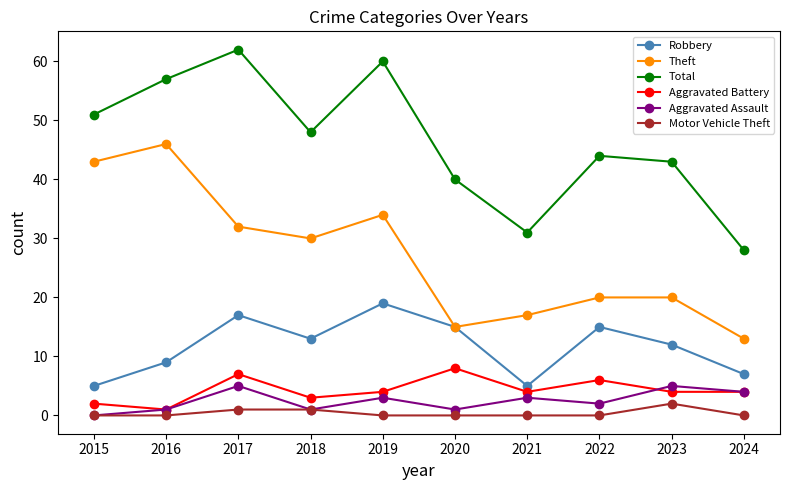

What is the difference between the maximum and minimum values in the Aggravated Assault series?

5